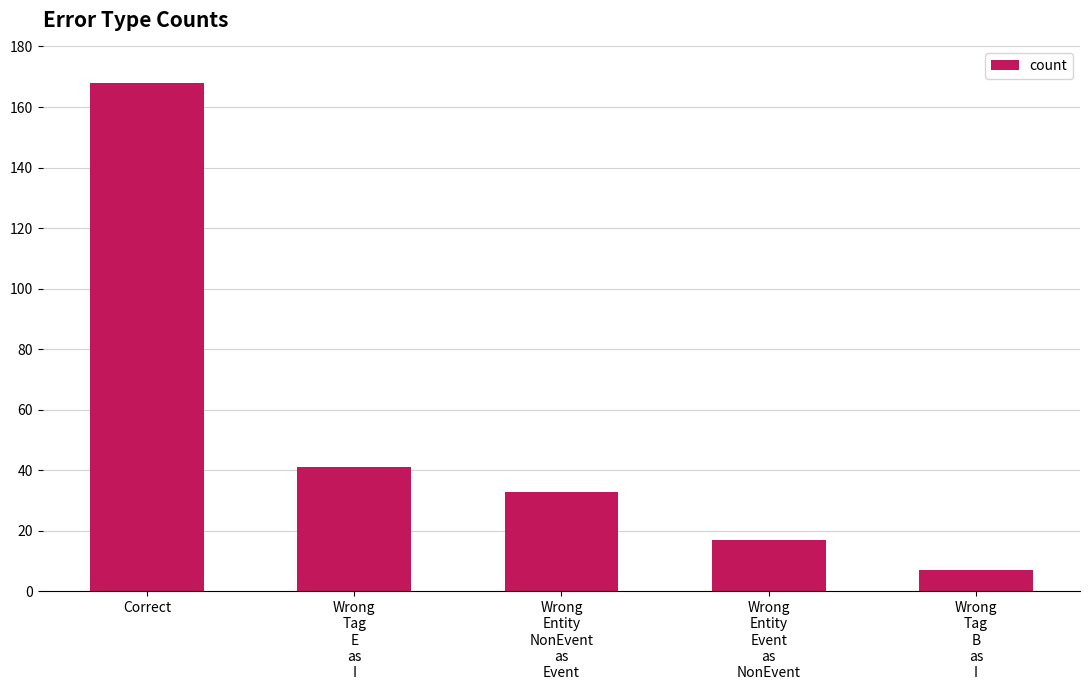

What is the smallest value displayed?

7